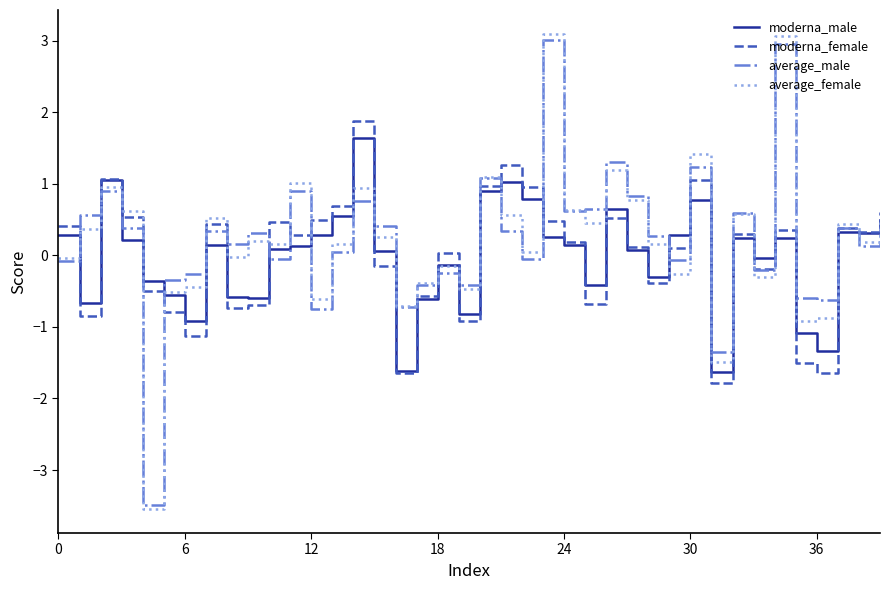

What is the highest value of the average_female series?

3.1